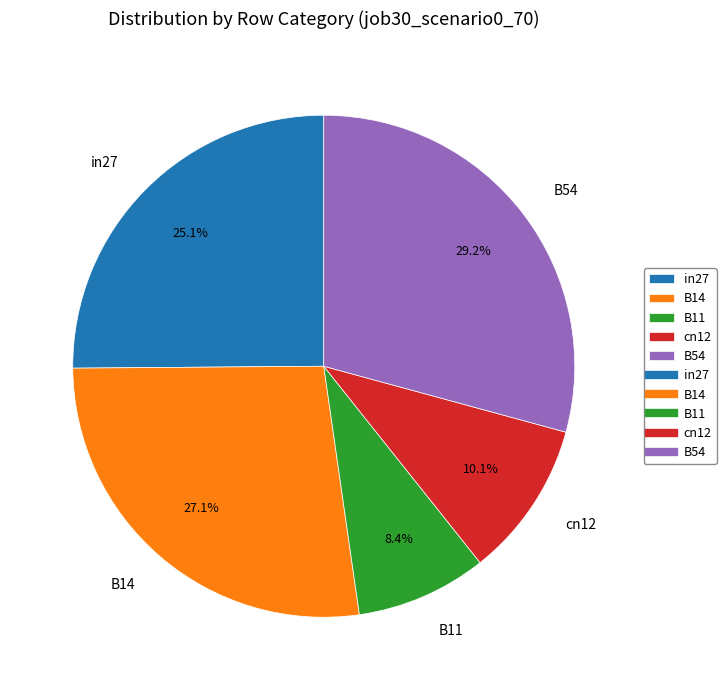

How many slices are in this pie chart?

5